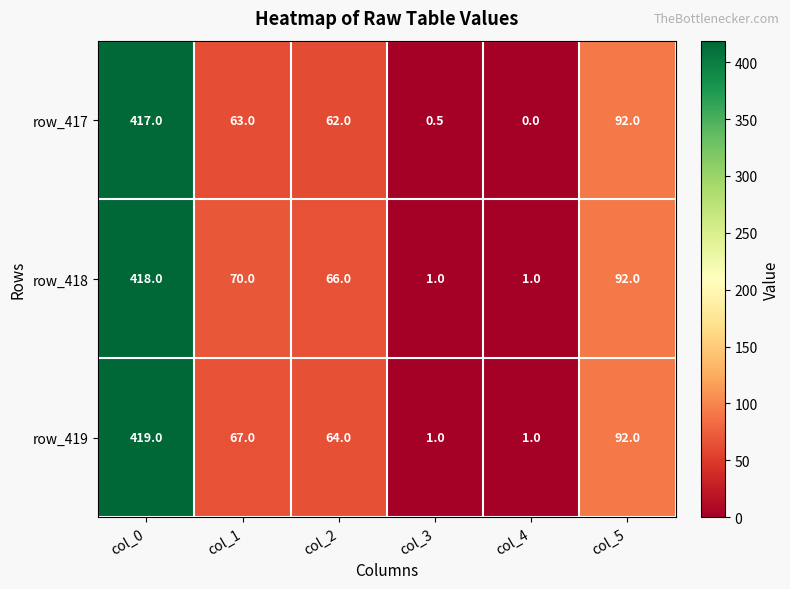

The value of row_417 at col_4 is 0.0. True or false?

True